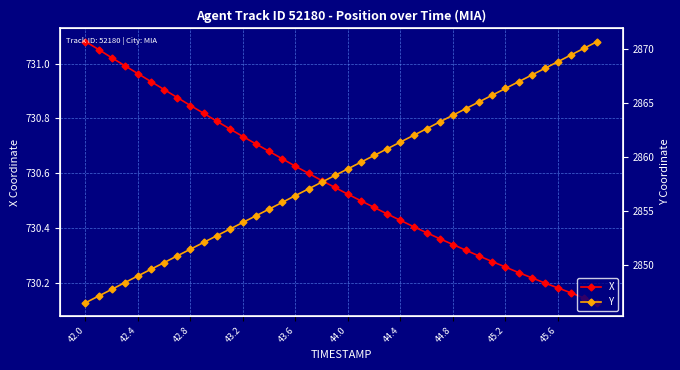

What is the difference between the Y values at 29 and 35?

3.7